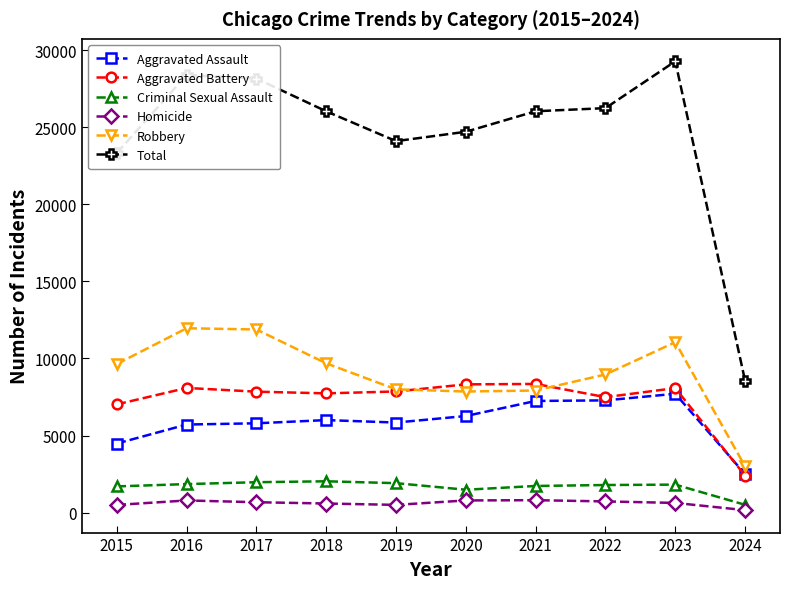

True or false: Aggravated Battery has a value of 12537 at 2016.

False